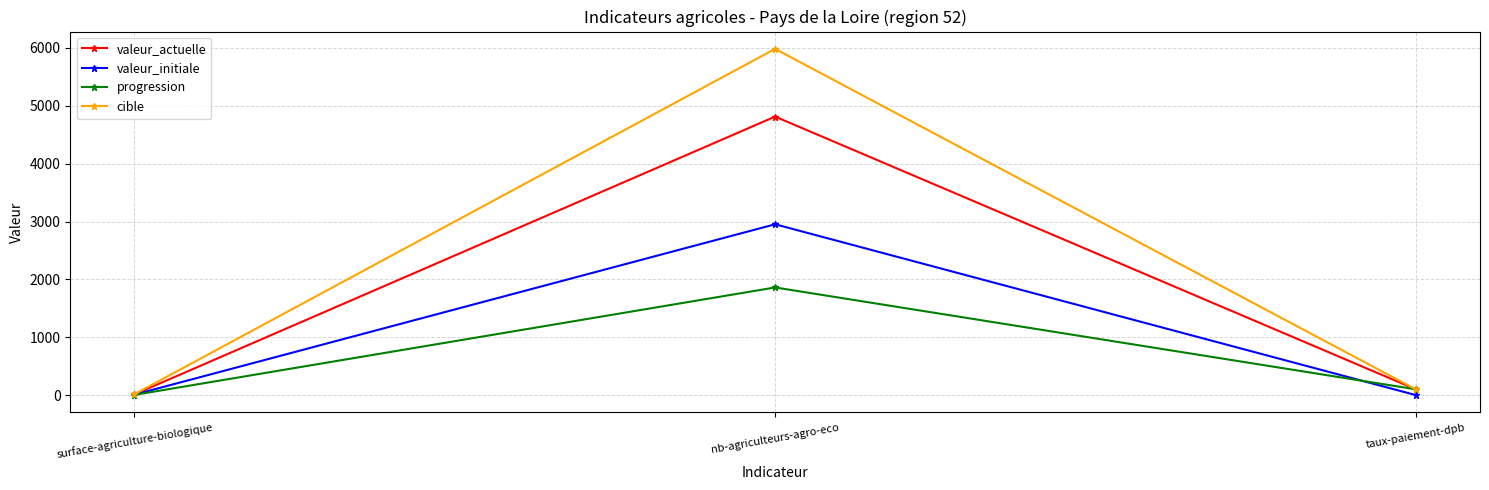

Rank the series by their maximum value, from highest to lowest.

cible, valeur_actuelle, valeur_initiale, progression